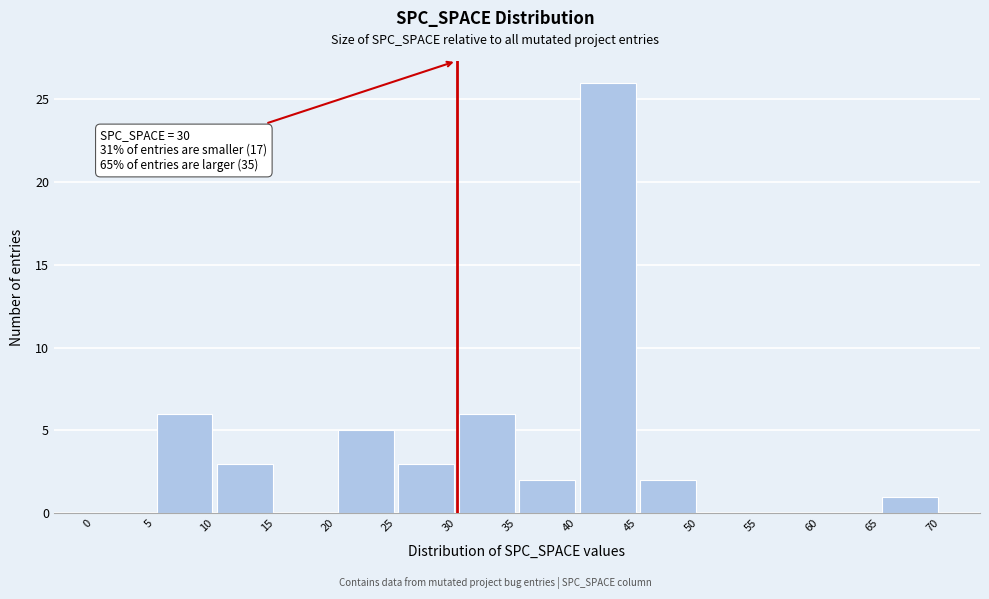

Which range on the x-axis has the tallest bar?

40 to 45